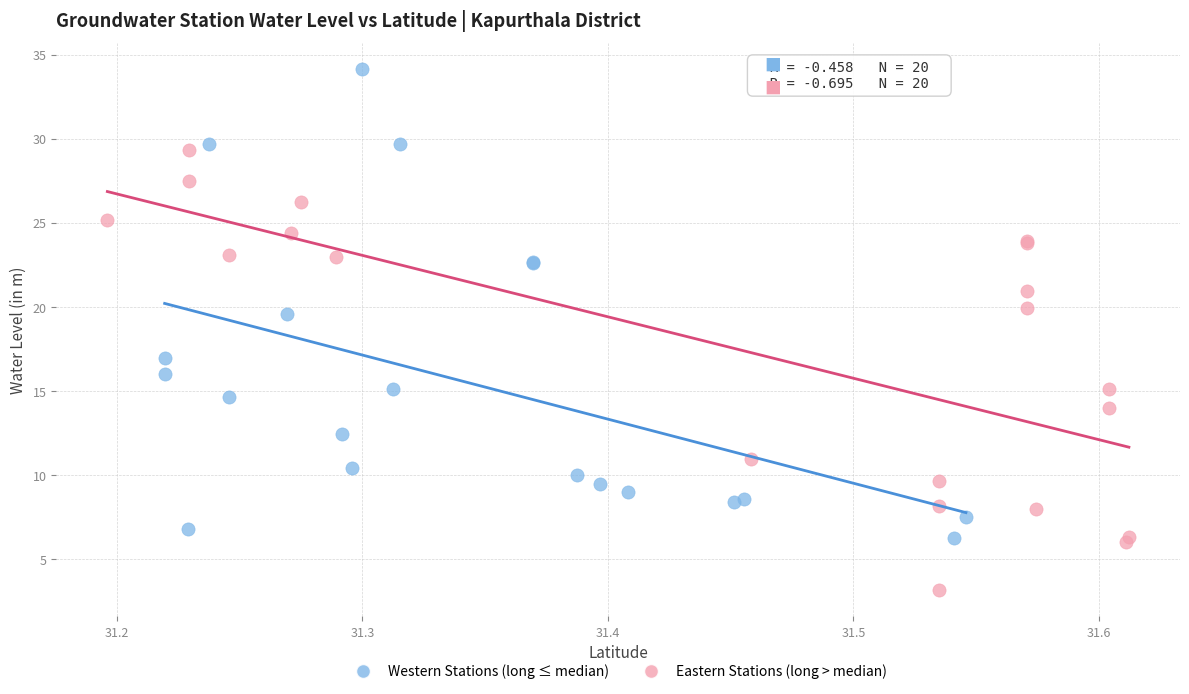

Which series reaches the maximum Y coordinate?

Western Stations (long ≤ median)